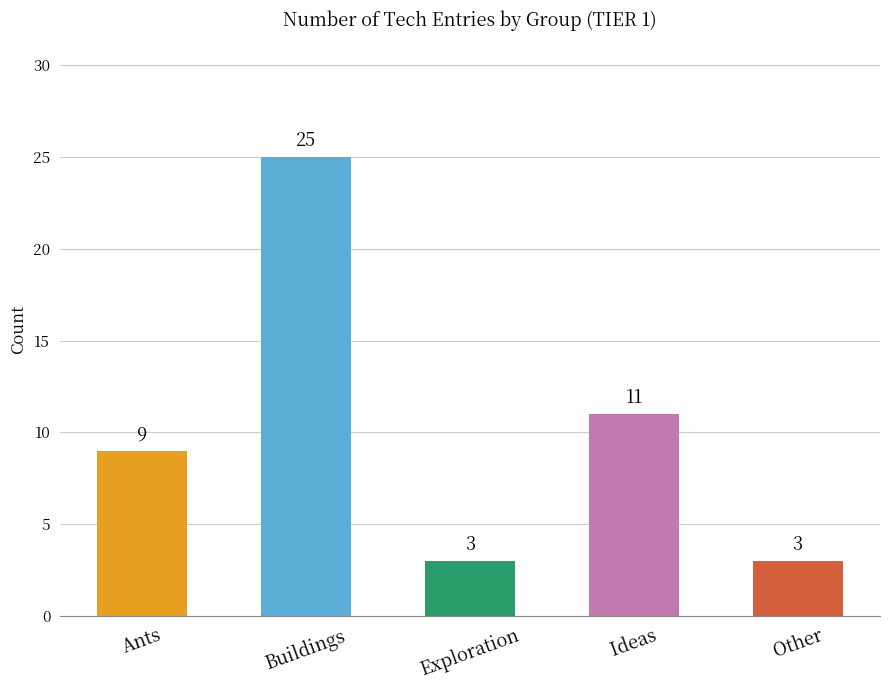

The value at Other is 3. True or false?

True